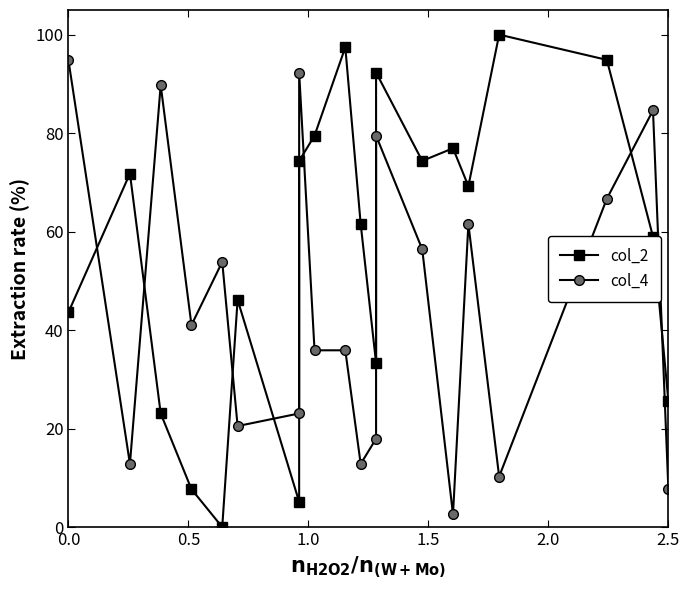

How many series are shown in this chart?

2